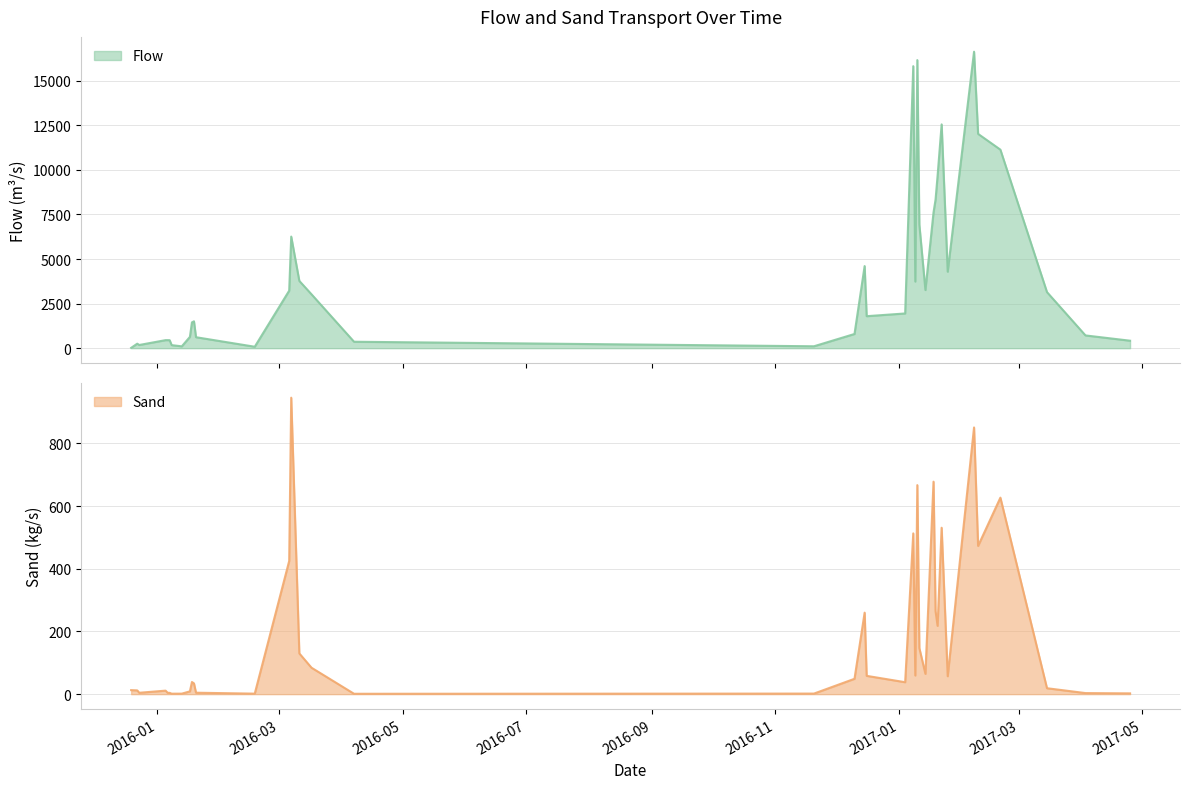

Which category has the highest value in the Sand series?

2016-03-07